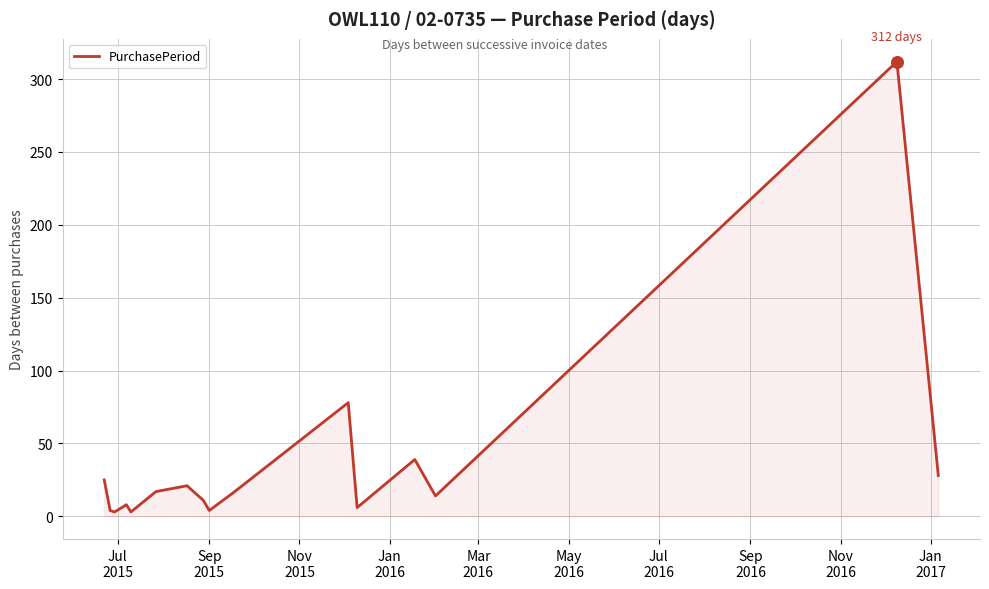

What is the difference between the maximum and minimum values?

309